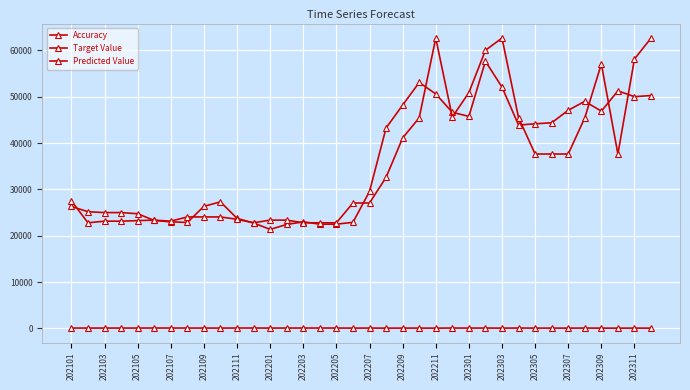

Which series has the largest range (max minus min)?

Predicted Value